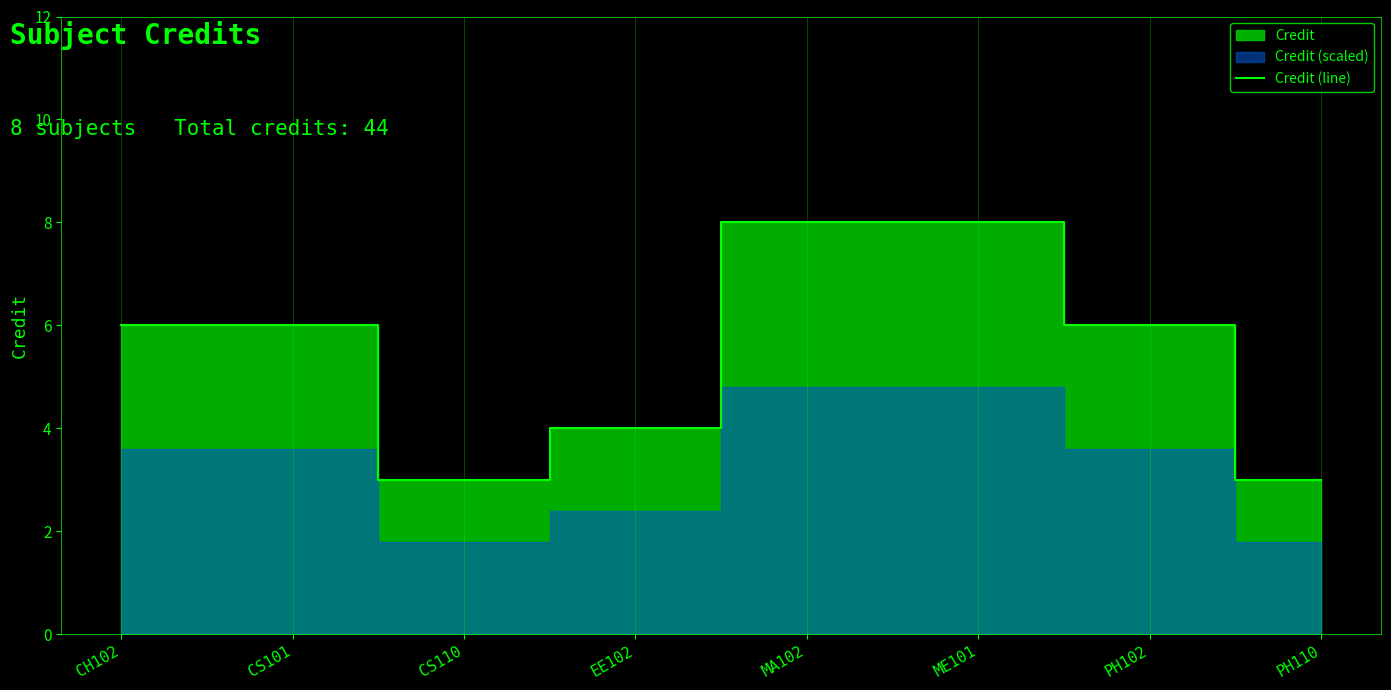

What is the maximum value shown in the chart?

8